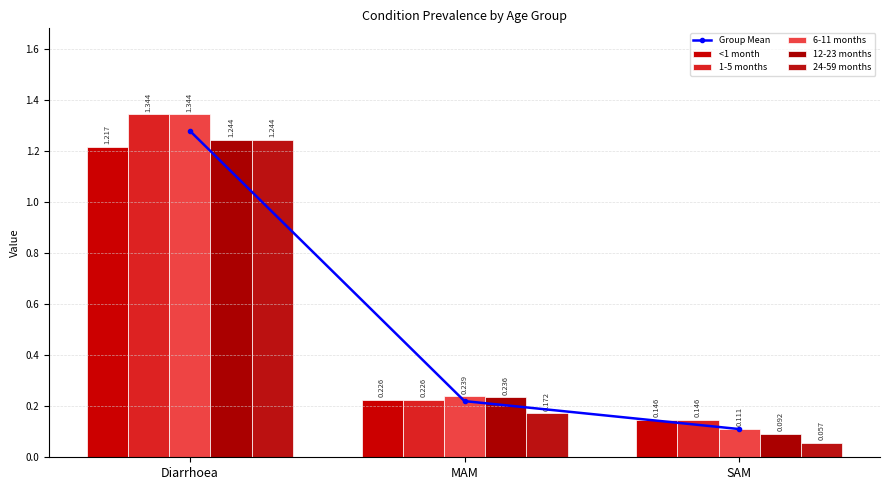

Between Diarrhoea and MAM, which series saw the biggest shift?

1-5 months